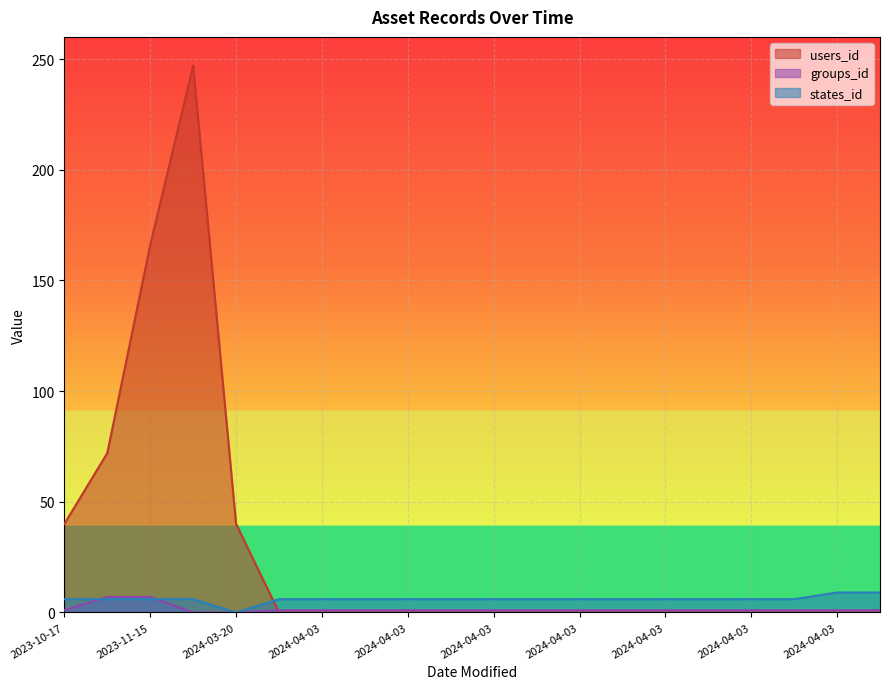

True or false: groups_id has more than 0 interior local peaks.

False